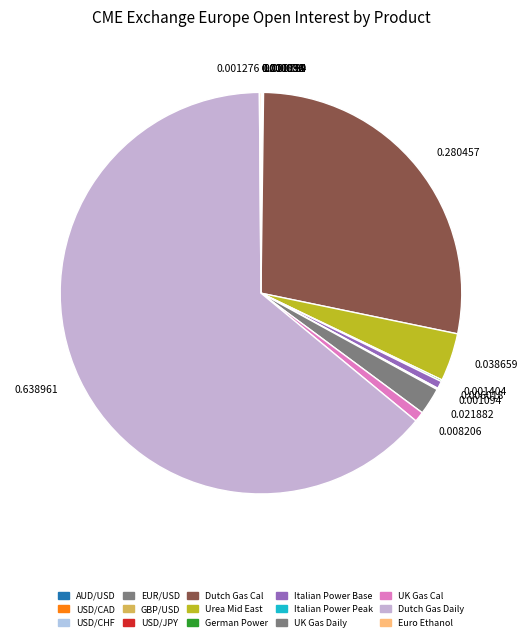

Which category has the smallest portion of the pie?

AUD/USD FUTURES